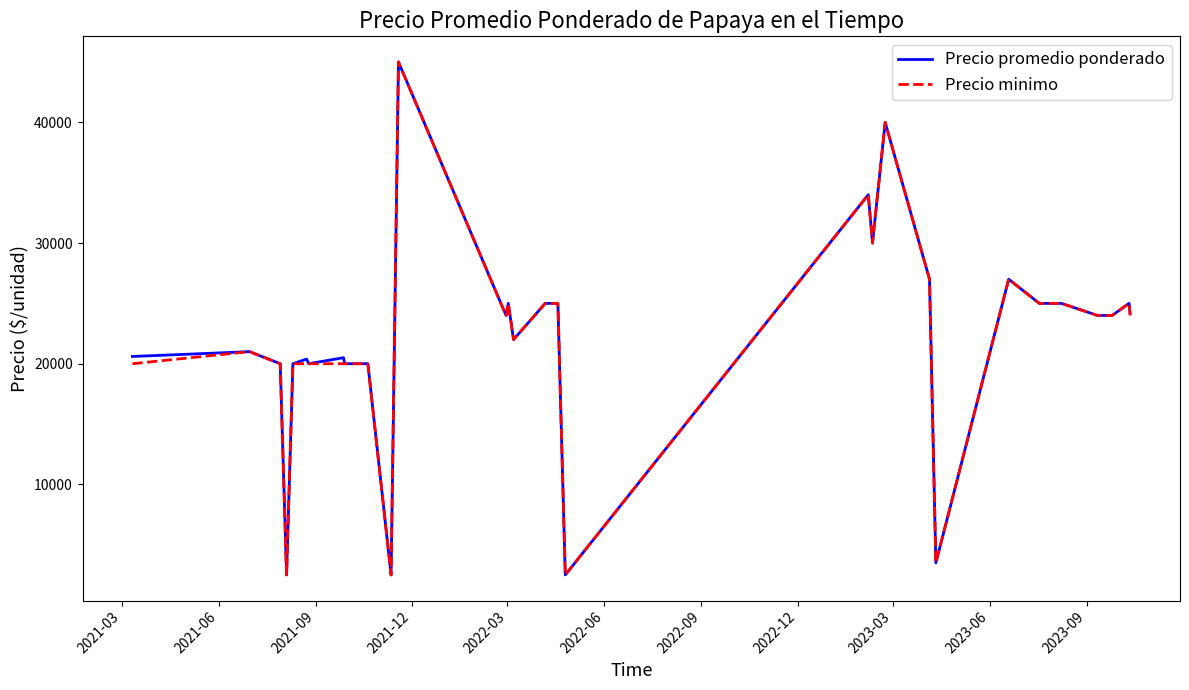

What is the highest value of the Precio minimo series?

45000